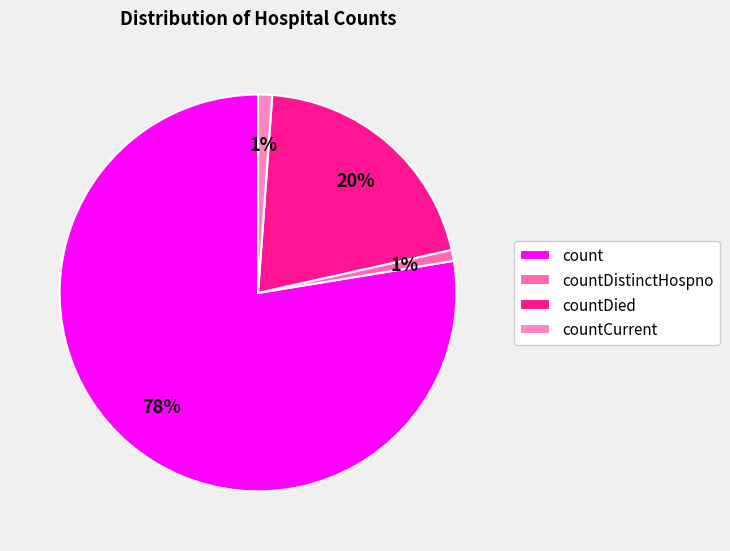

Is there any slice that represents more than half of the pie?

Yes